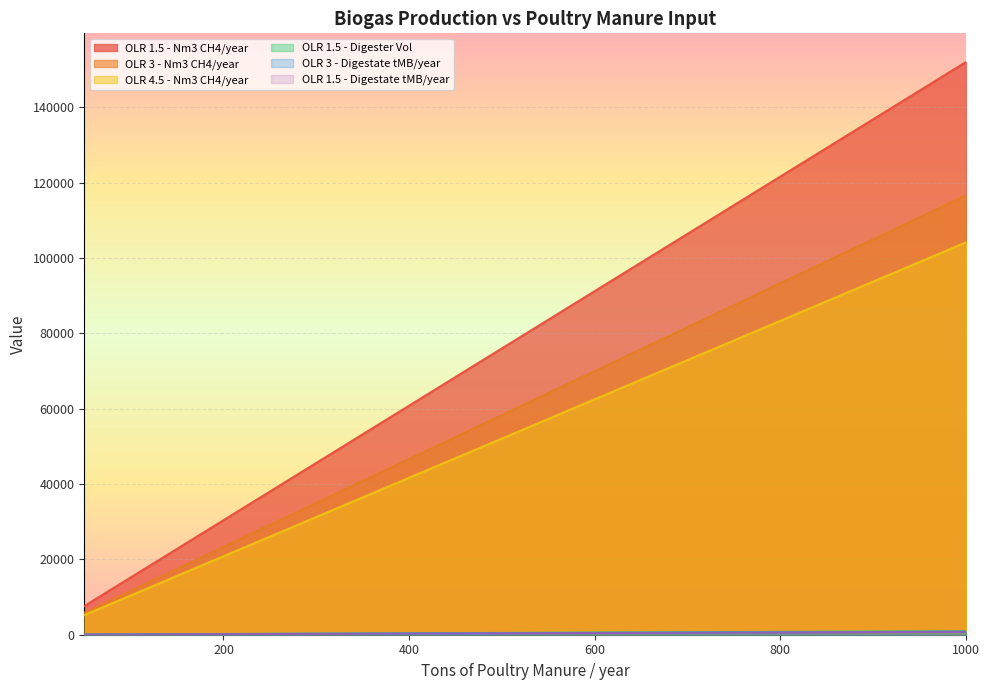

List the labels in order of OLR 1.5 - Nm3 CH4/year value, smallest first.

50, 100, 150, 200, 250, 300, 350, 400, 450, 500, 550, 600, 650, 700, 750, 800, 850, 900, 950, 1000